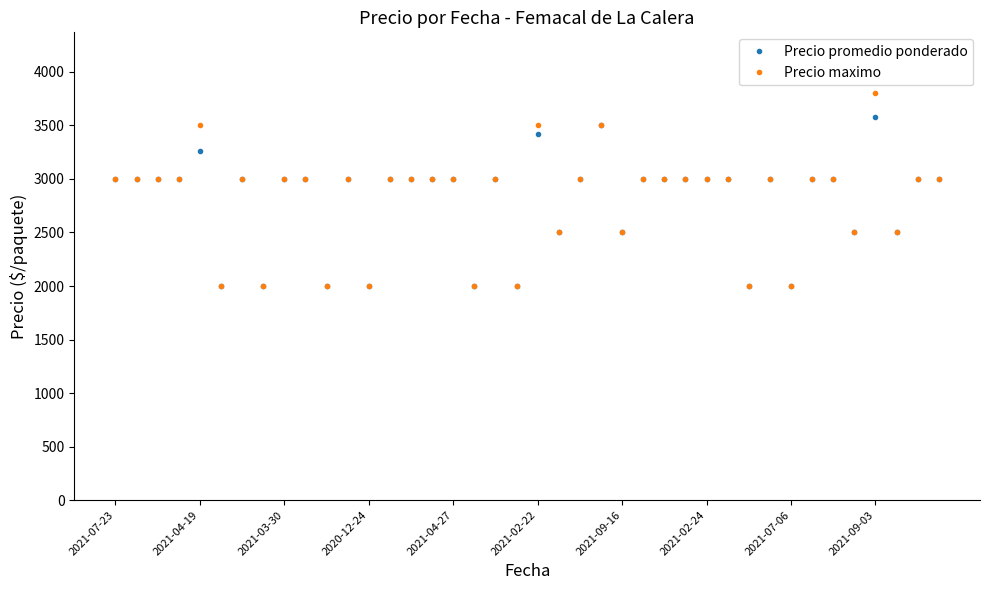

Which series has the widest spread of values?

Precio maximo